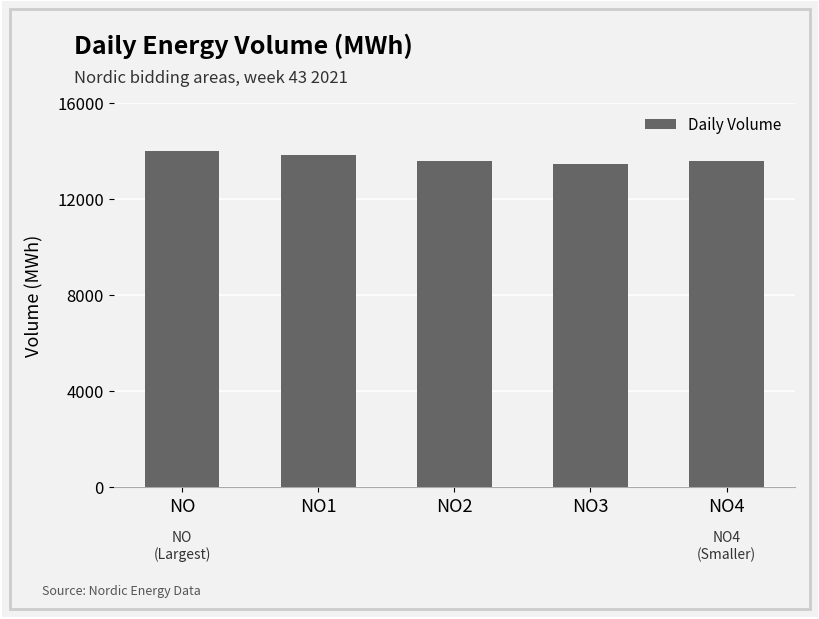

How many series are shown in this chart?

1